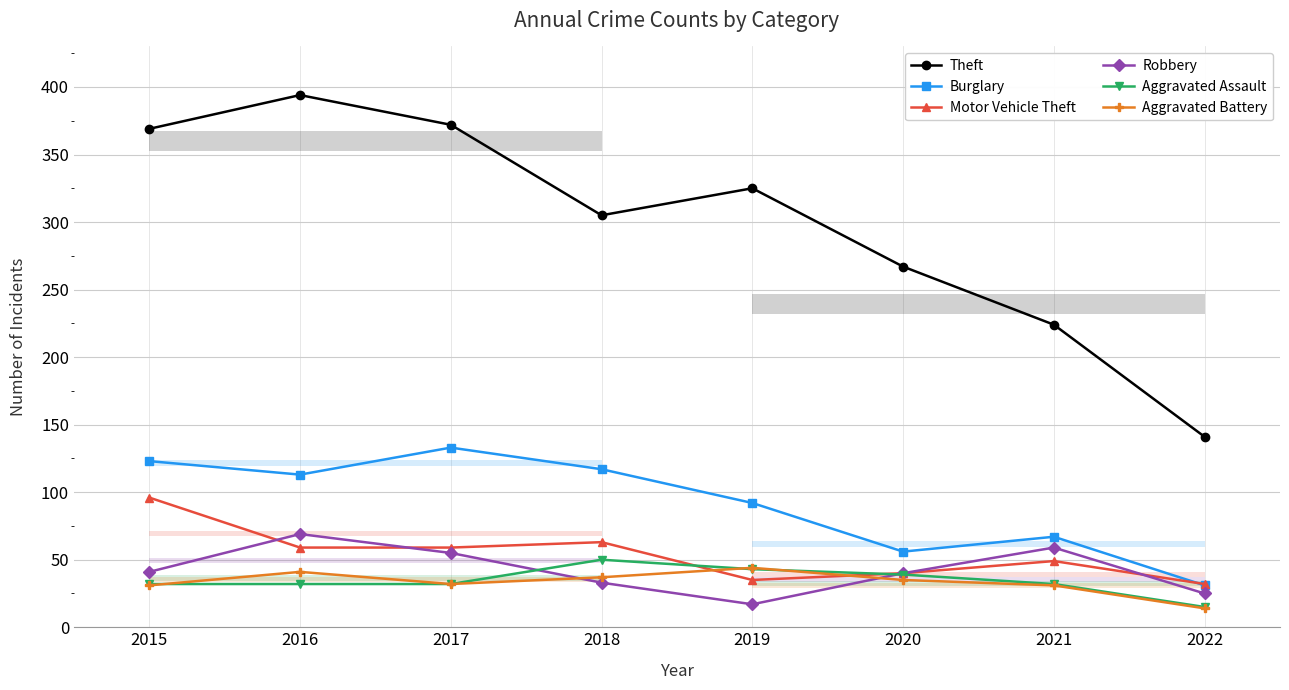

True or false: Robbery has more than 0 interior local peaks.

True